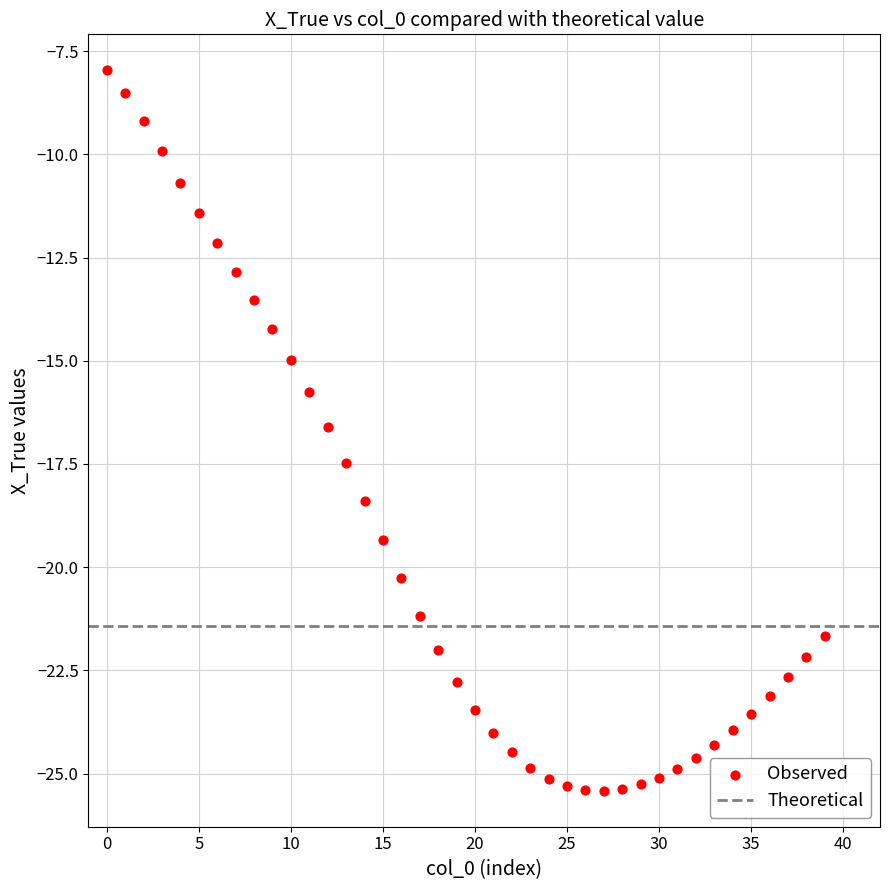

What is the range of Y values (max minus min)?

17.5